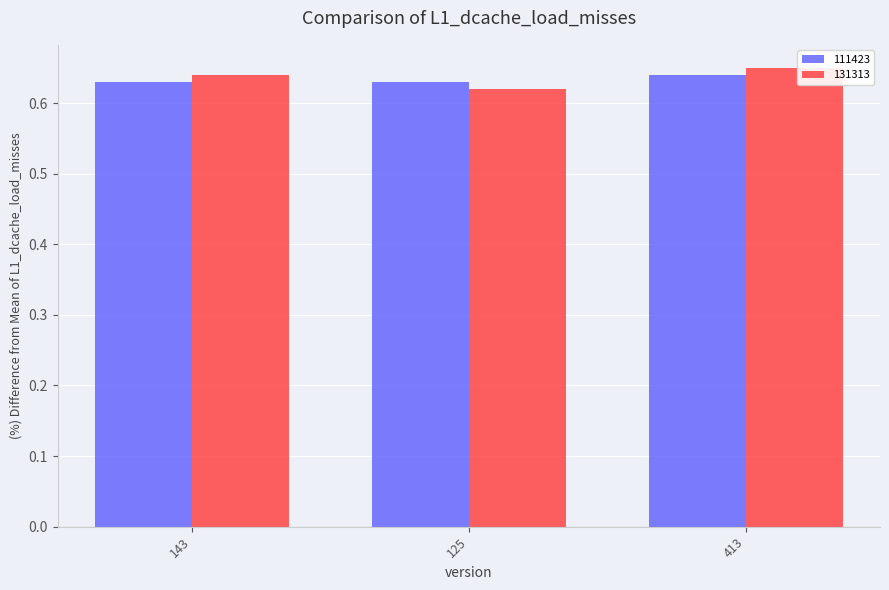

At which category is the sum across all series the highest?

413